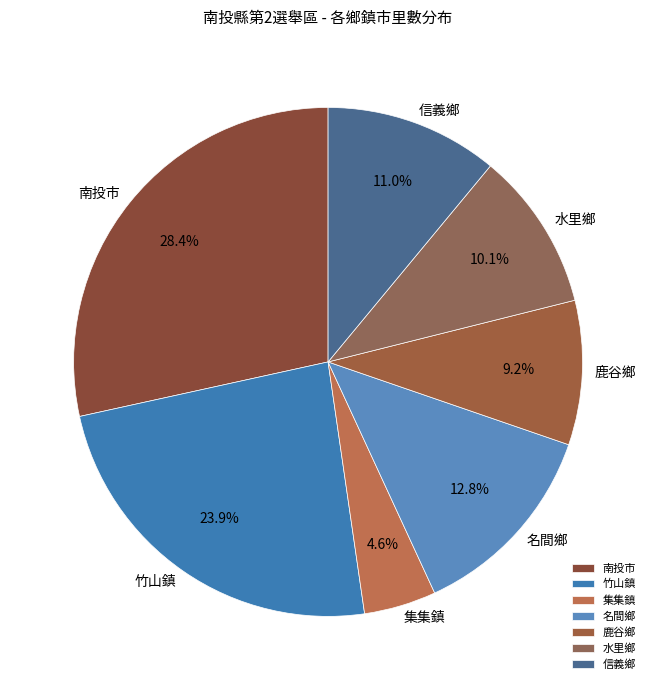

Which slice is the largest?

南投市